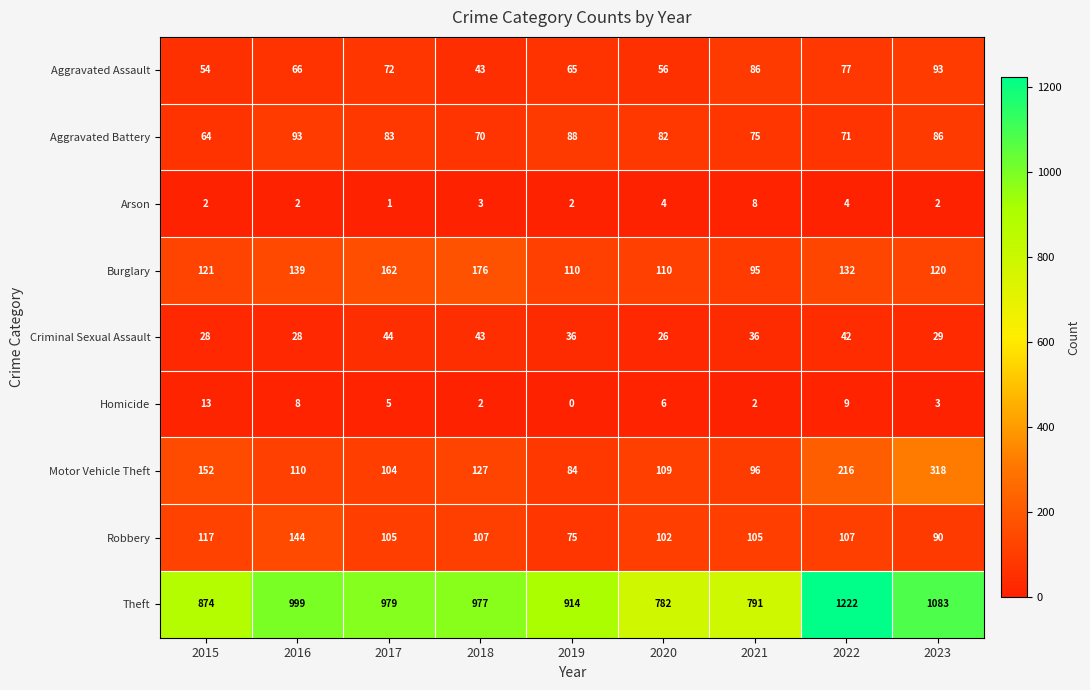

How many values in Homicide are above zero?

8